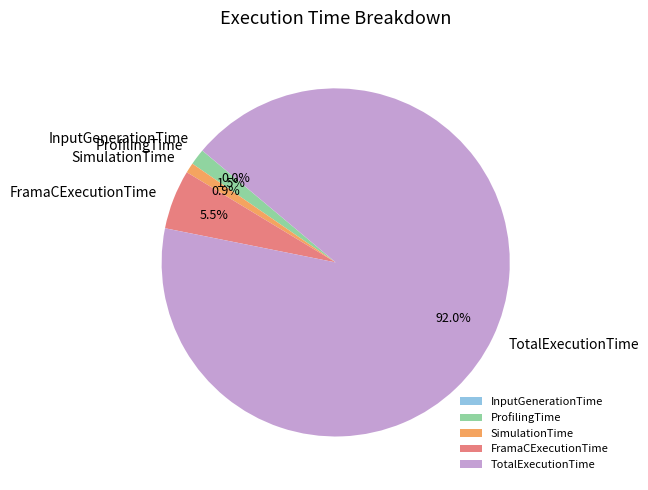

Which slice represents more than half of the pie?

TotalExecutionTime